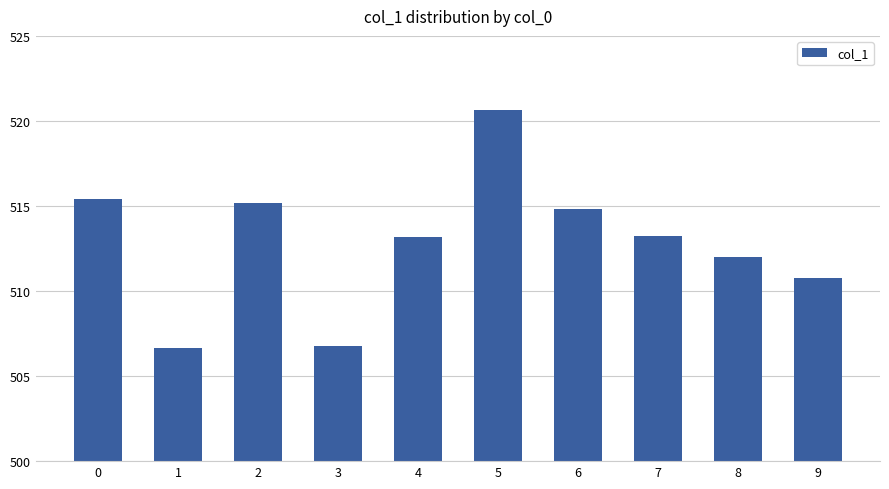

Which category has the highest value across all series?

5